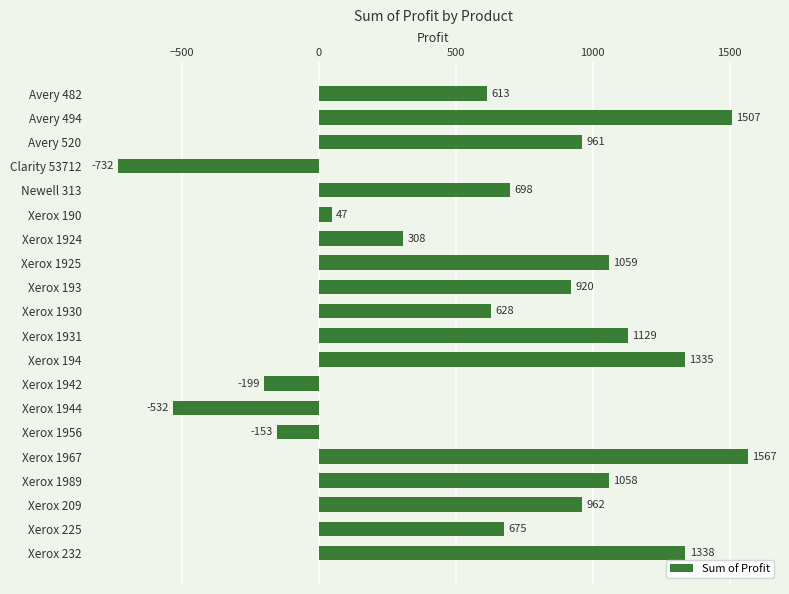

What is the sum of the values at Xerox 1930 and Clarity 53712?

-104.0